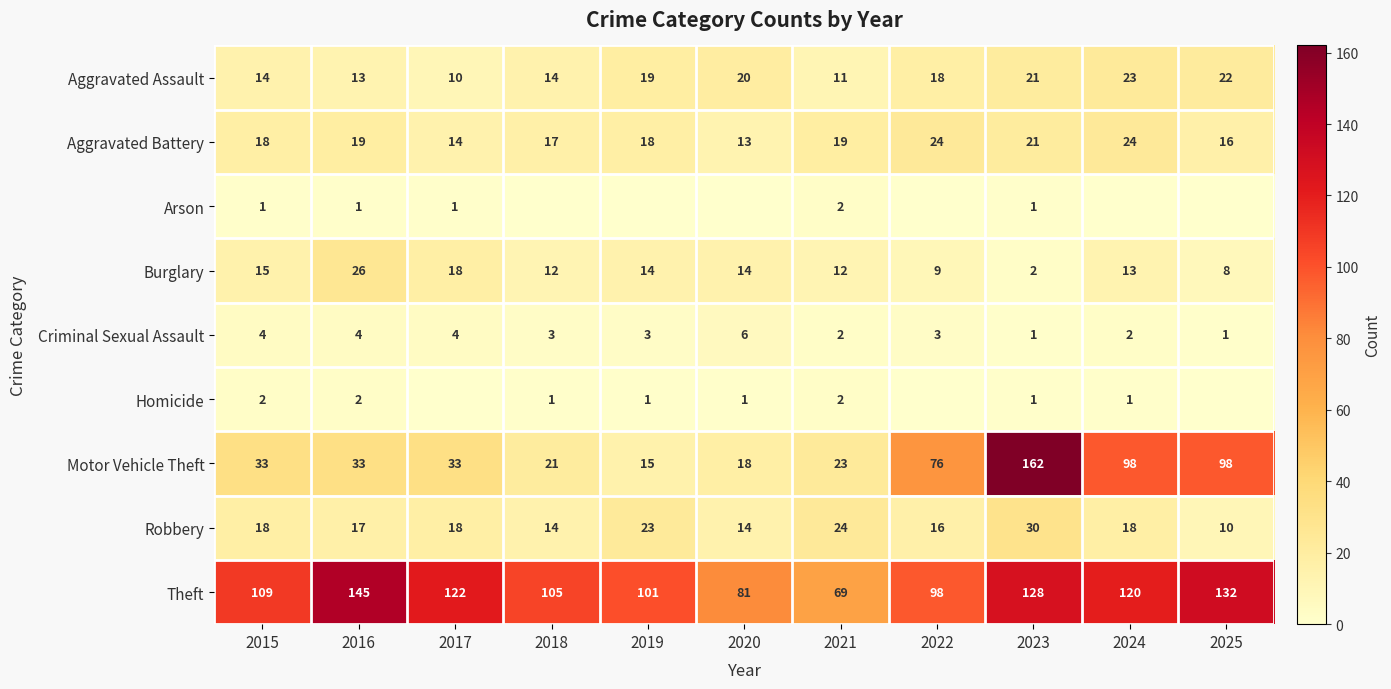

What is the spread (max minus min) of values at 2021?

67